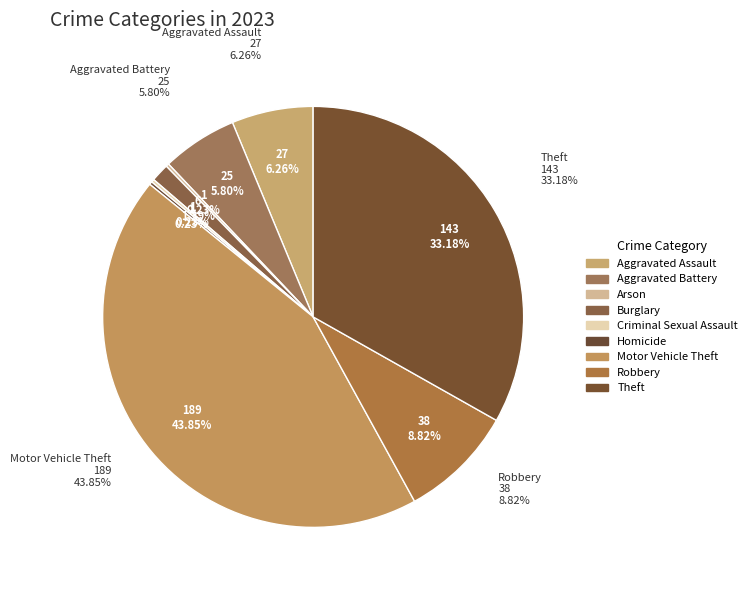

Which category has the biggest portion of the pie?

Motor Vehicle Theft